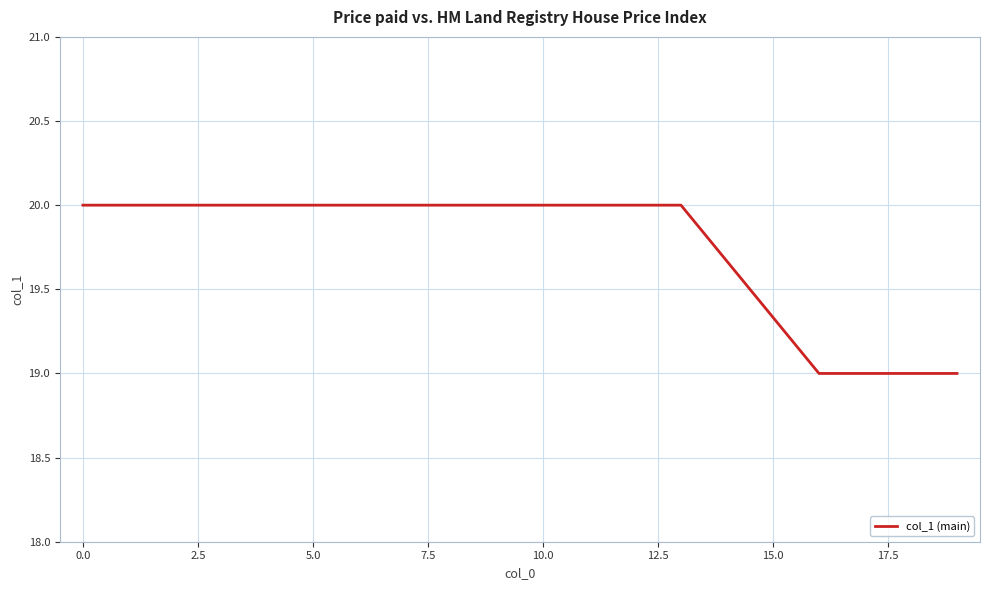

What is the maximum value shown in the chart?

20